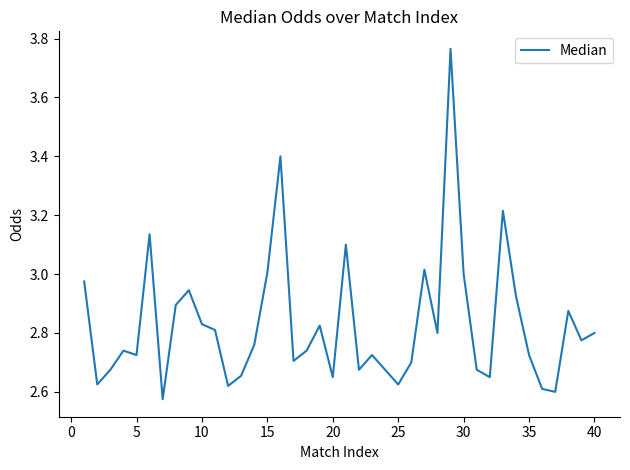

Count the number of categories in the chart.

40